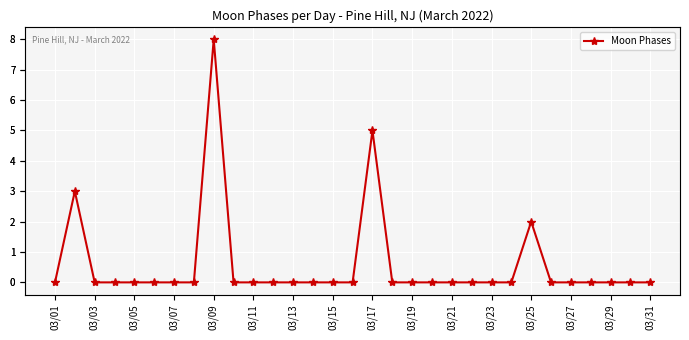

Does the chart display data point markers on the line(s)?

Yes